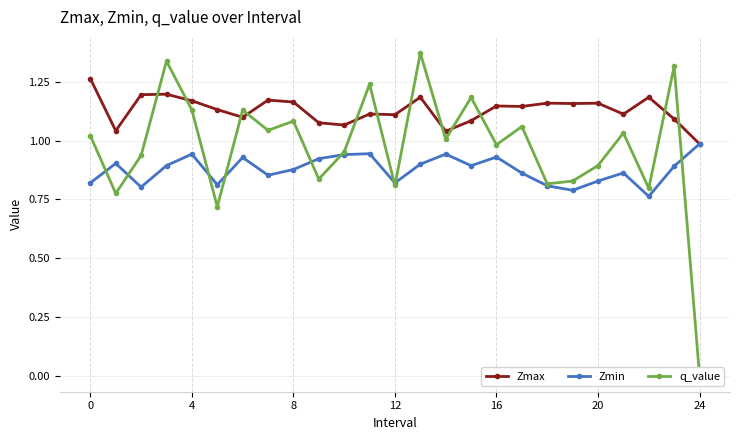

True or false: Zmin has more than 1 points higher than both neighbors.

True